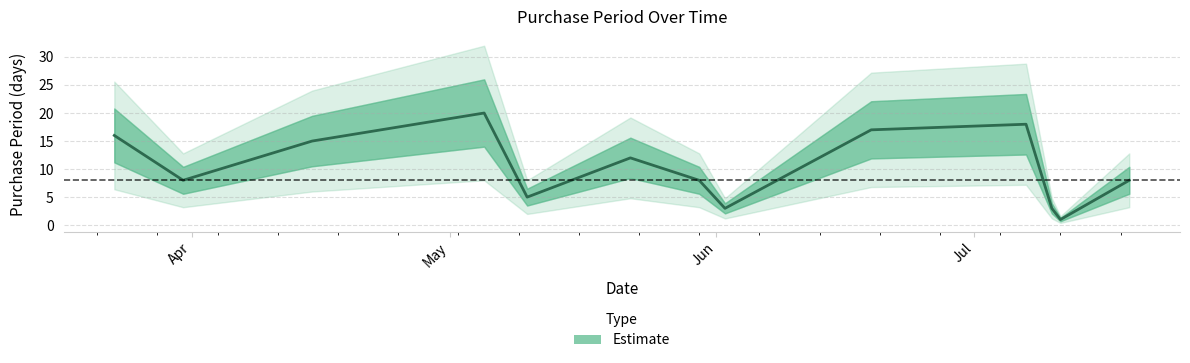

How many points are lower than both their immediate neighbors (excluding endpoints)?

4